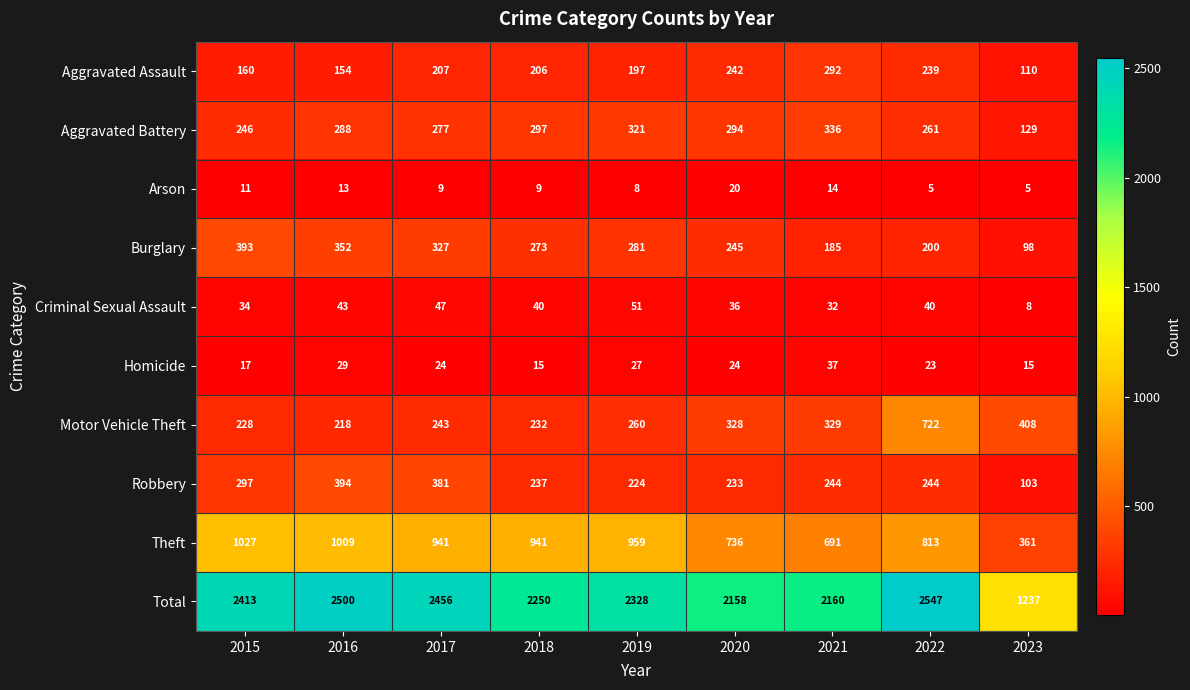

What is the lowest value of the Arson series?

5